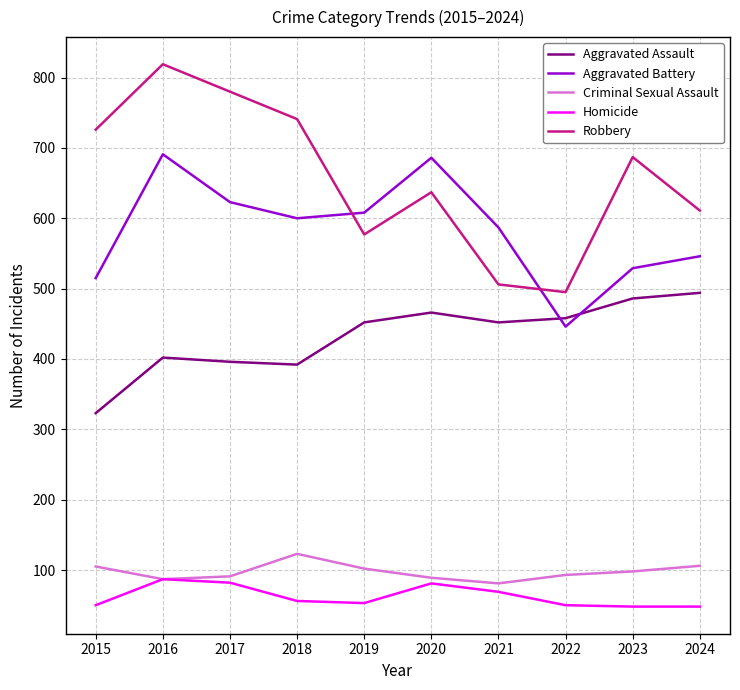

What is the sum of all Criminal Sexual Assault values?

975